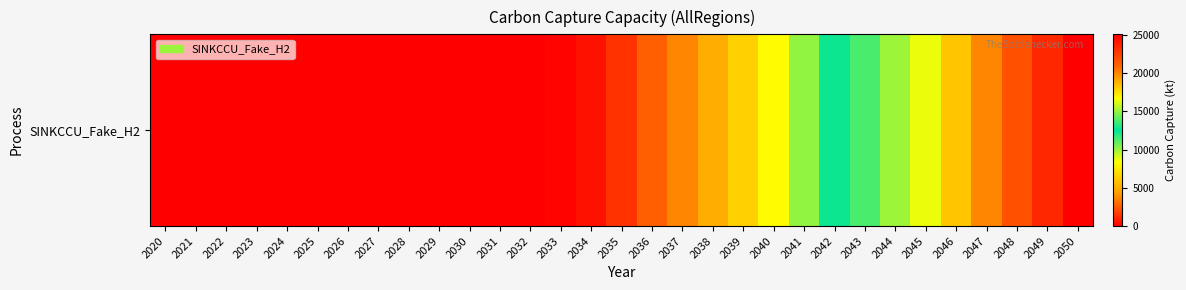

Where is the data nearest to the value 12550?

2042